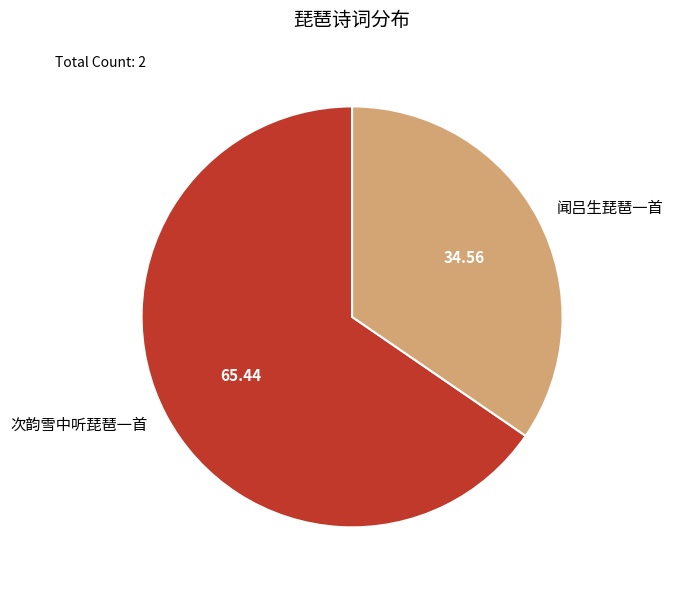

Approximately how many times larger is the value at 闻吕生琵琶一首 compared to 次韵雪中听琵琶一首?

0.5